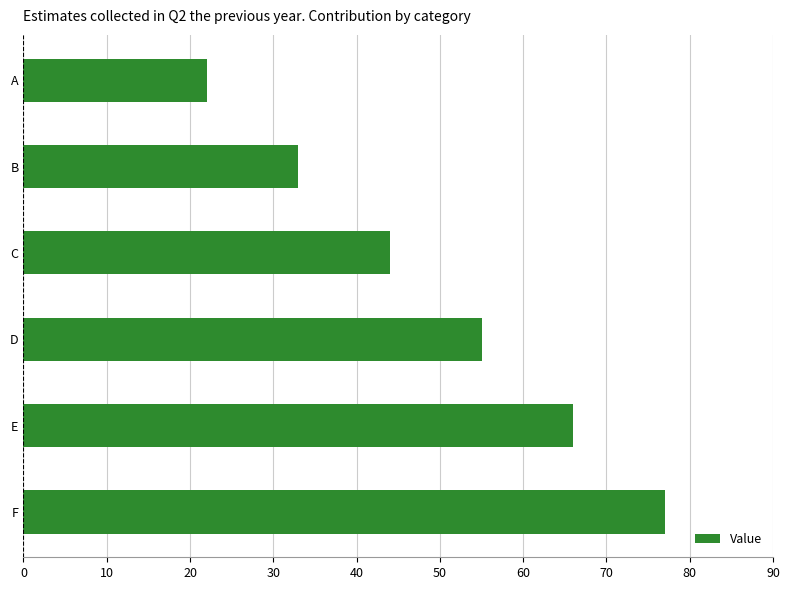

How many series are shown in this chart?

1